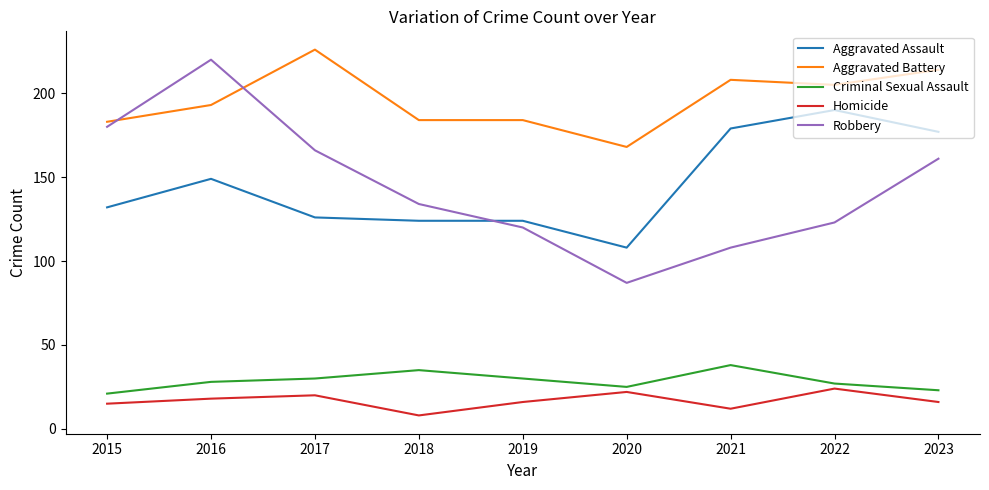

What is the difference between the Homicide values at 2017 and 2015?

5